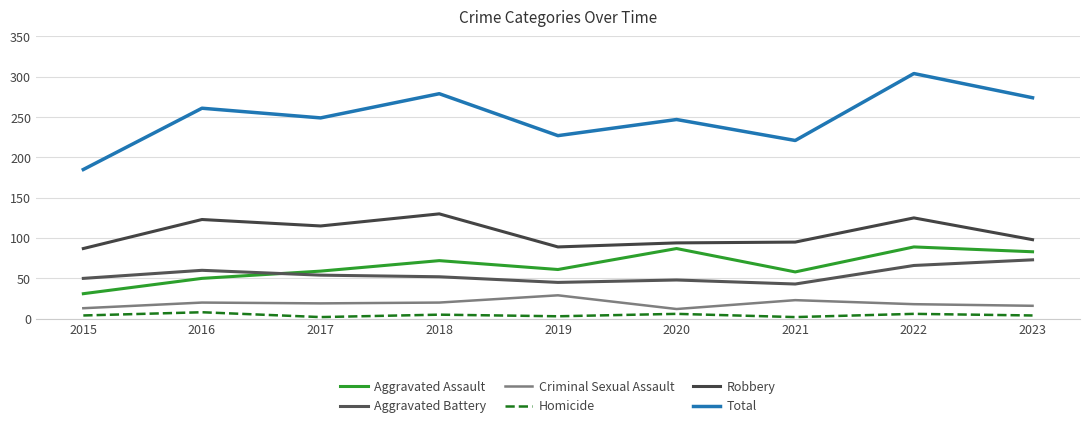

Does the chart have visible grid lines?

Yes